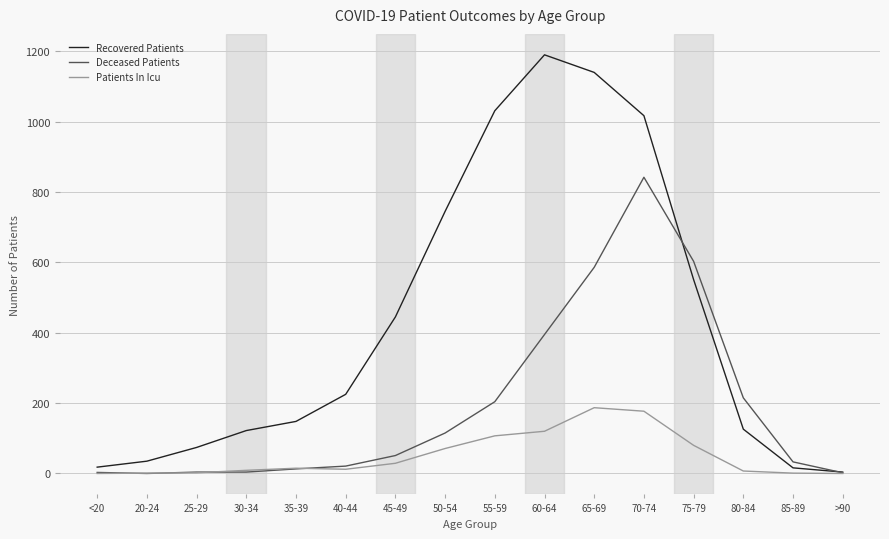

What is the average value of the Recovered Patients series?

430